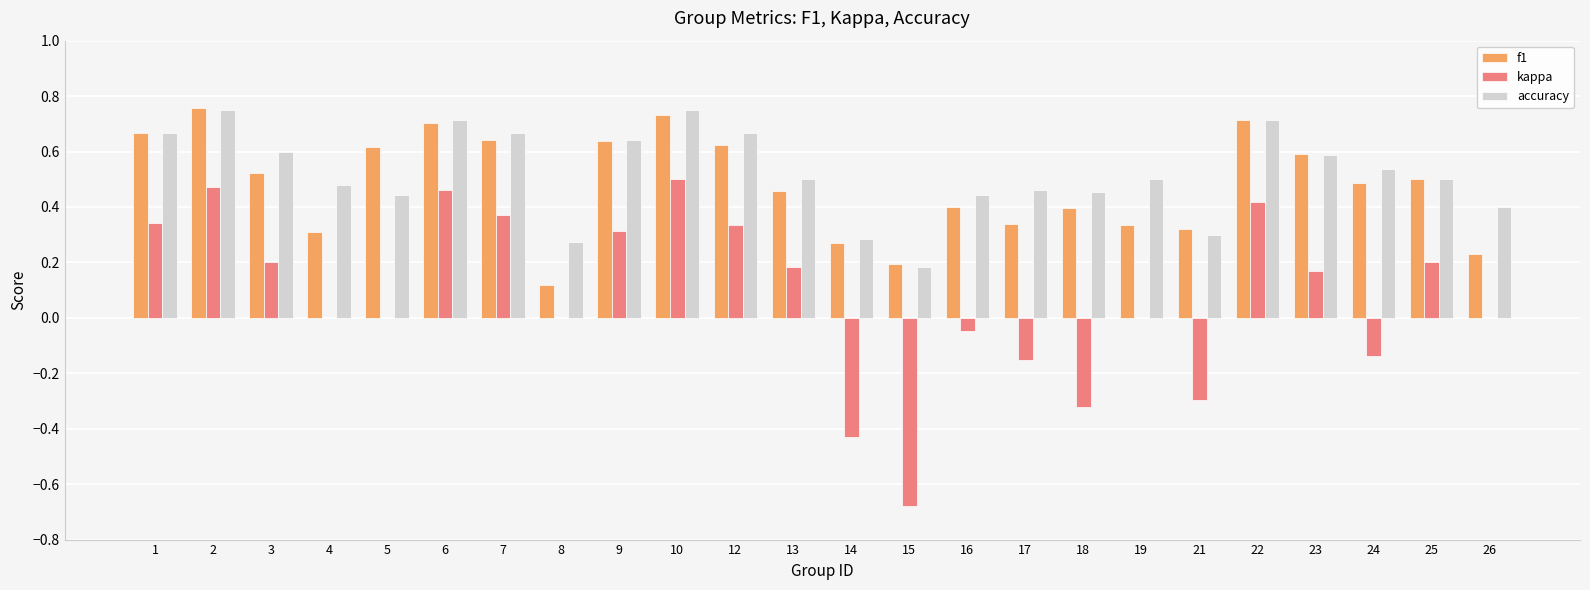

True or false: f1 has a value of 0.8 at 13.

False